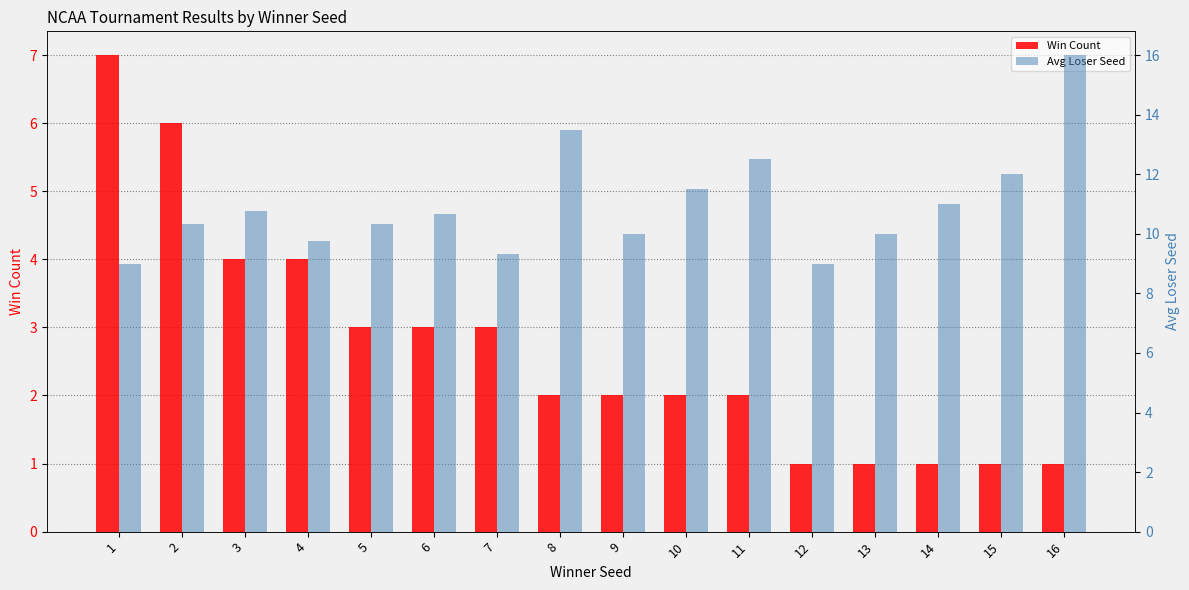

Which series has the widest spread of values?

Avg Loser Seed